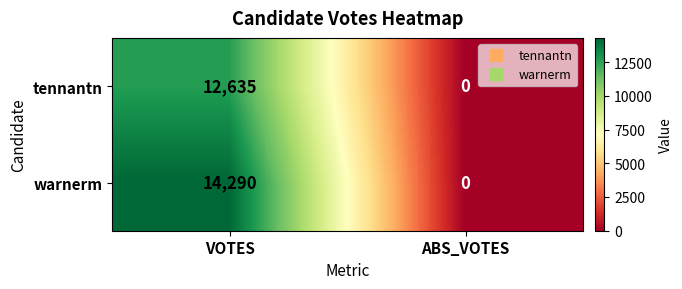

Which series has the largest range (max minus min)?

warnerm